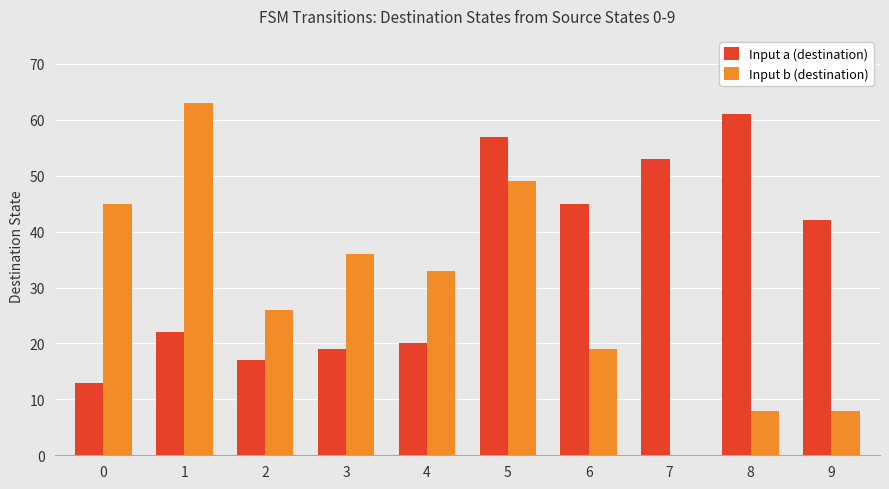

True or false: Input b (destination) has a value of 19 at 6.

True